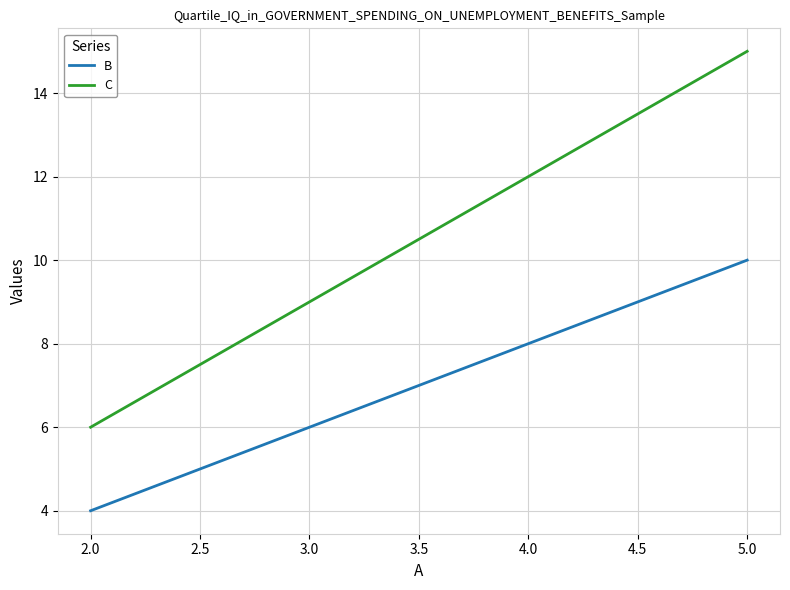

How many B values are between 6 and 10?

3